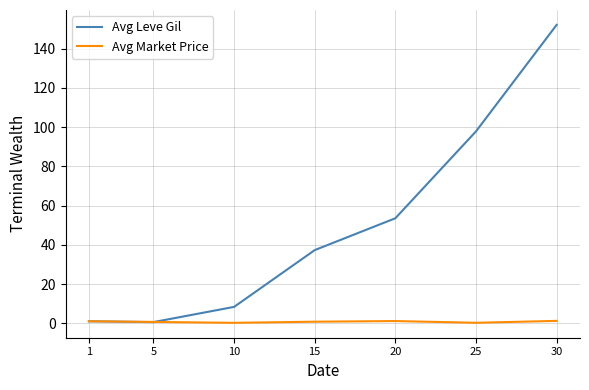

Is it true that Avg Market Price equals 1.1 at 20?

True